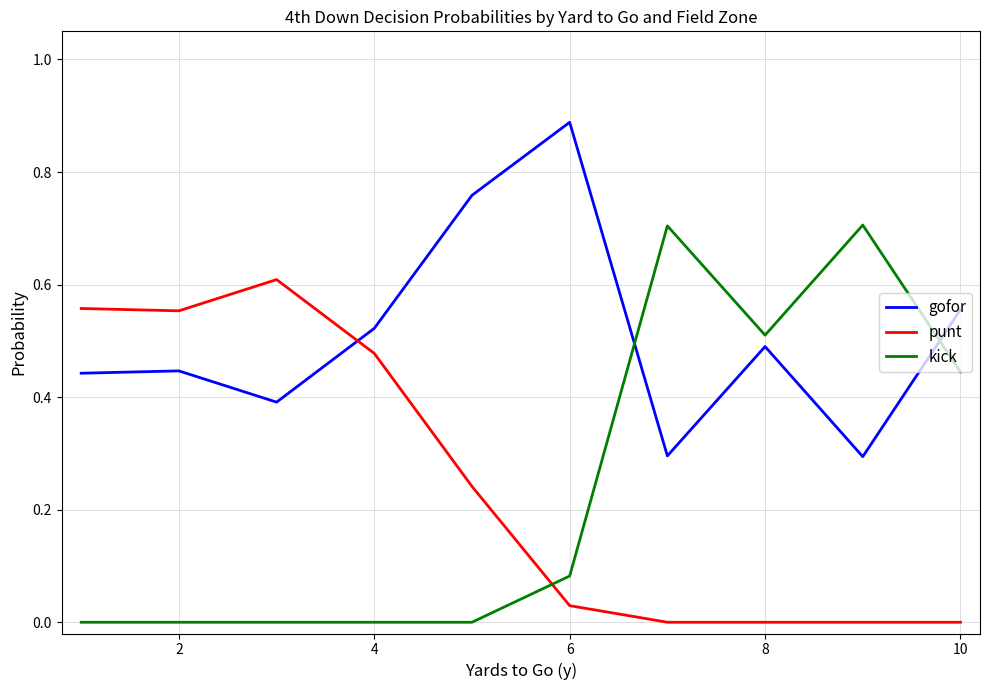

Which series has the largest total across all categories?

gofor